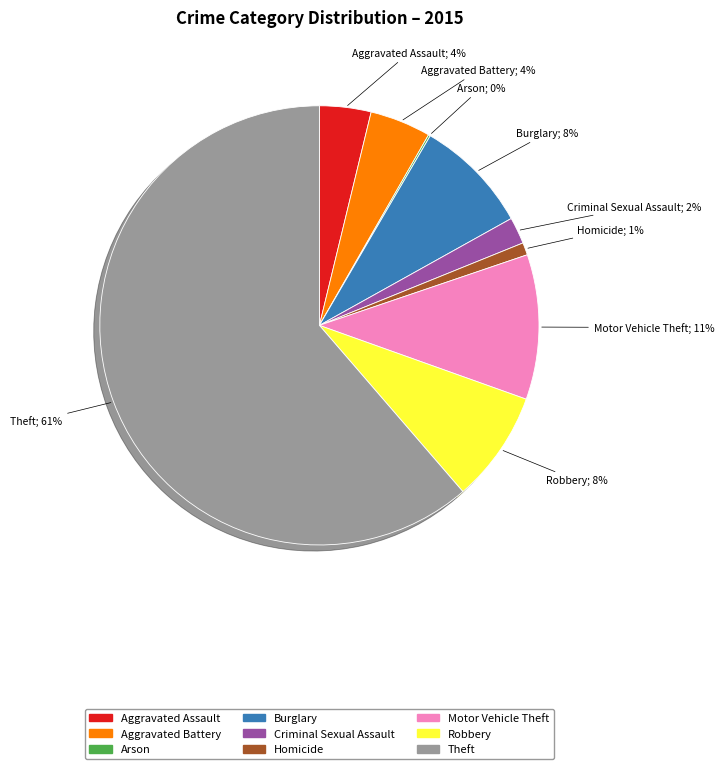

To the nearest percent, what is the average slice percentage?

11%